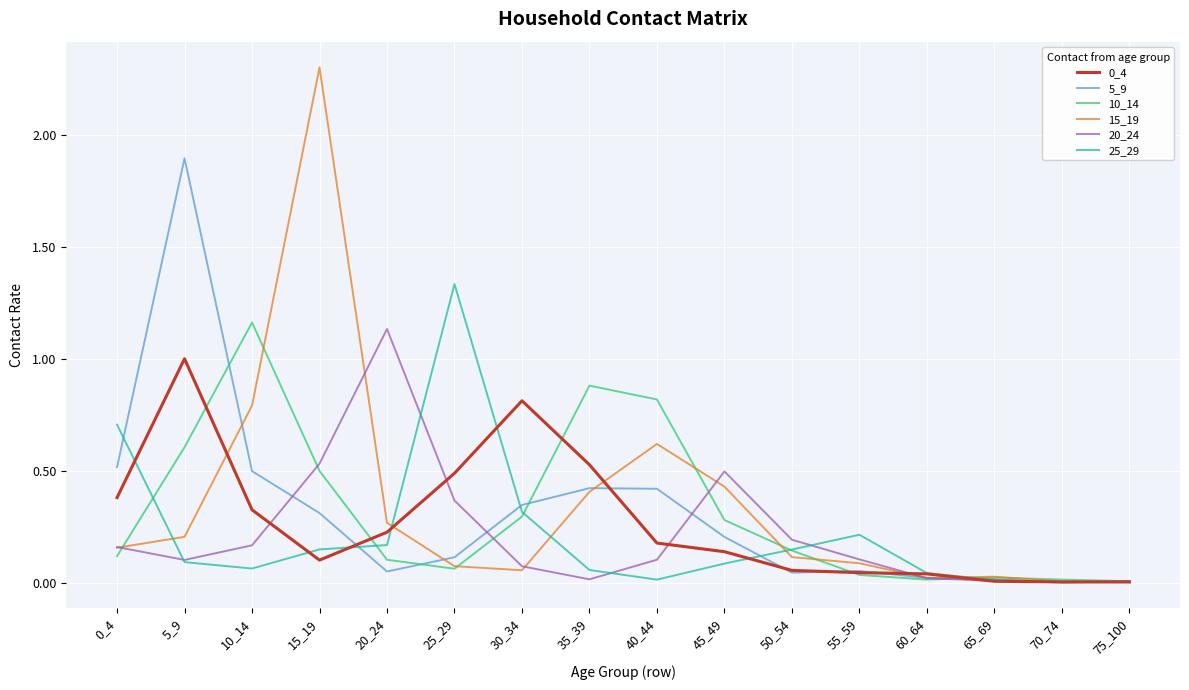

Which series has the widest spread of values?

15_19